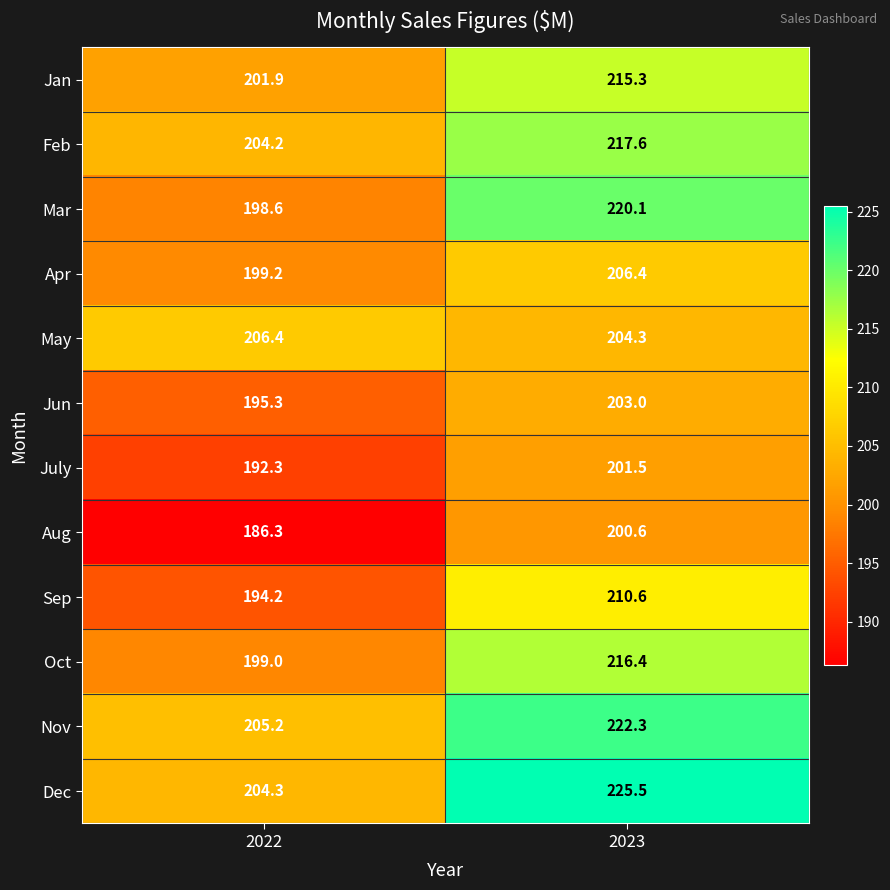

Count the number of categories in the chart.

2